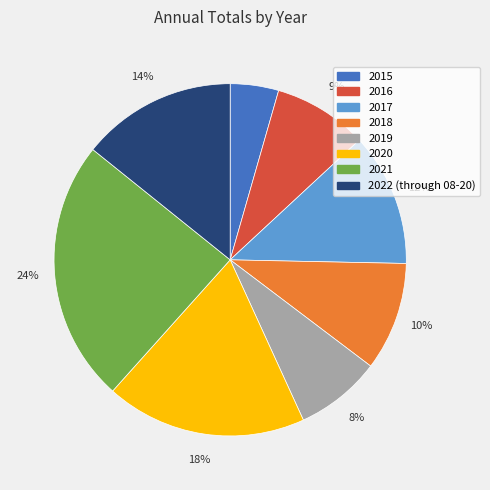

To the nearest percent, what is the difference between the largest and smallest slice percentages?

20%